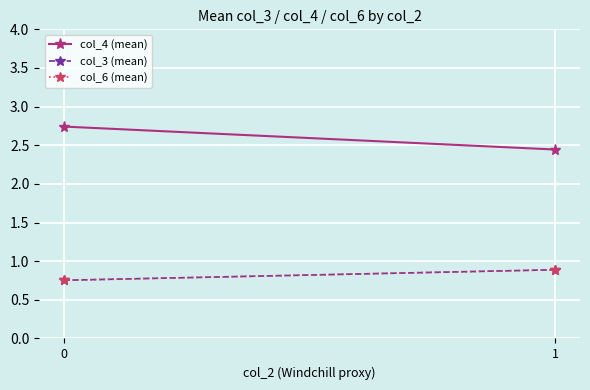

What is the difference between the col_6 (mean) values at 0 and 1?

0.1